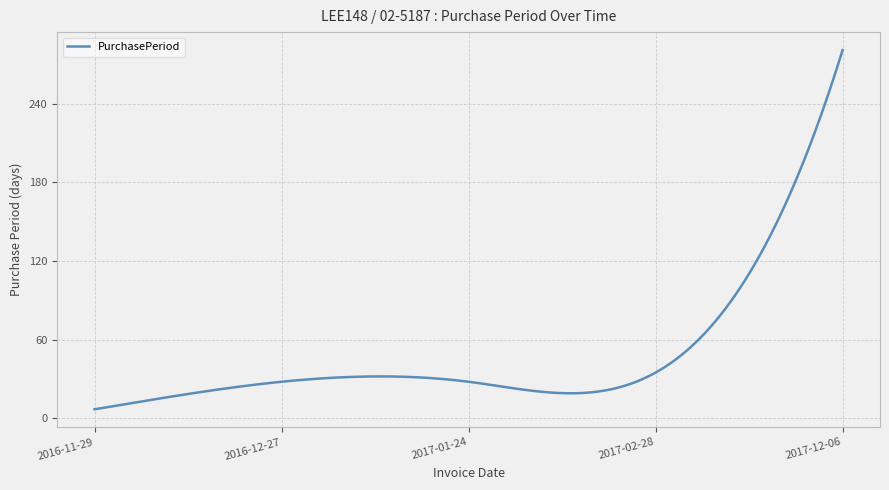

What is the smallest value displayed?

7.0